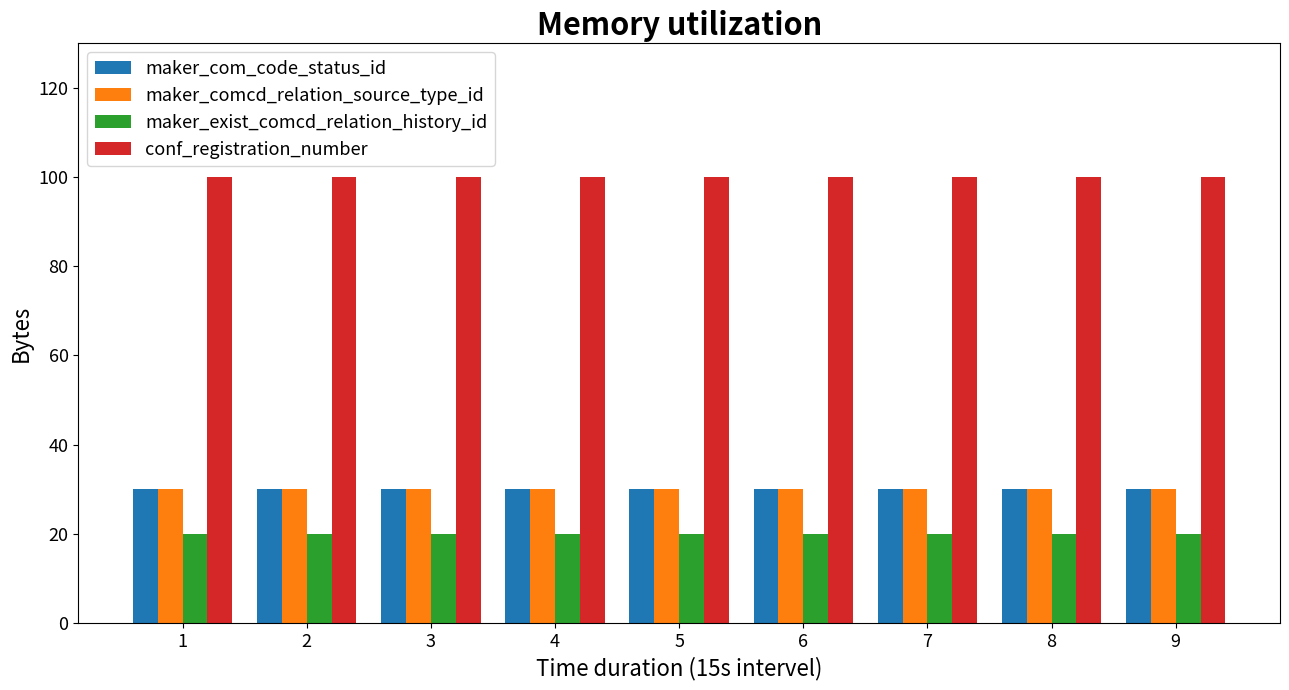

What is the spread (max minus min) of values at 4?

80